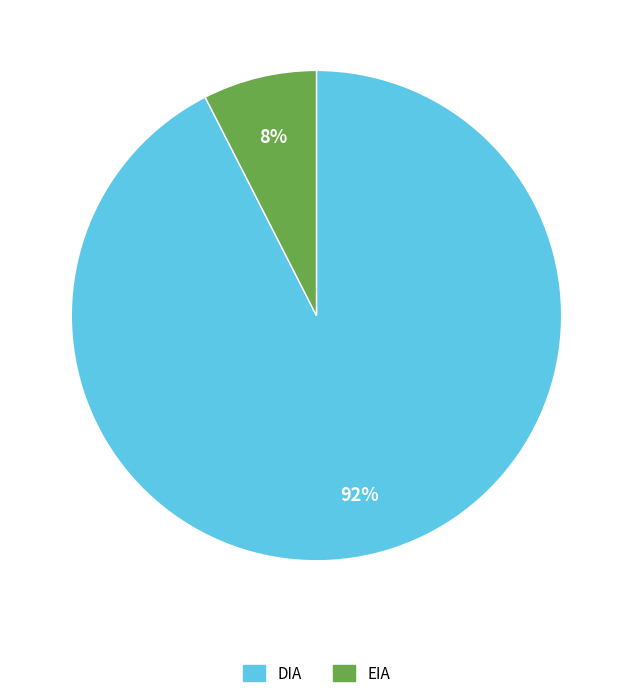

How many slices are in this pie chart?

2